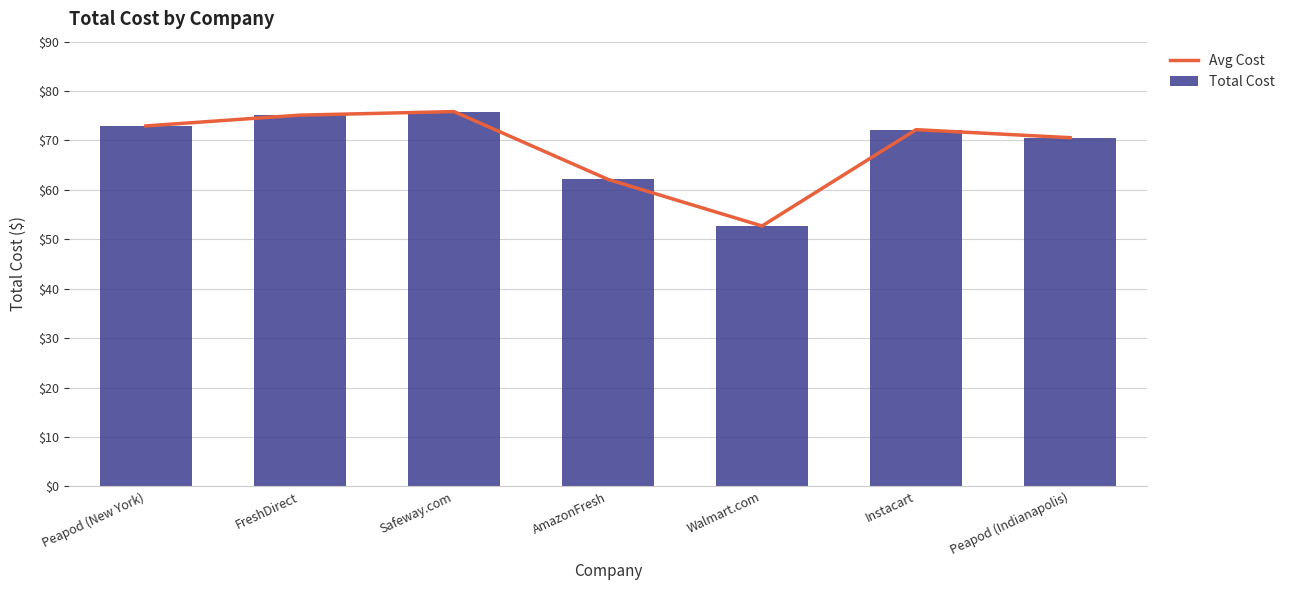

Which series has the largest range (max minus min)?

Avg Cost